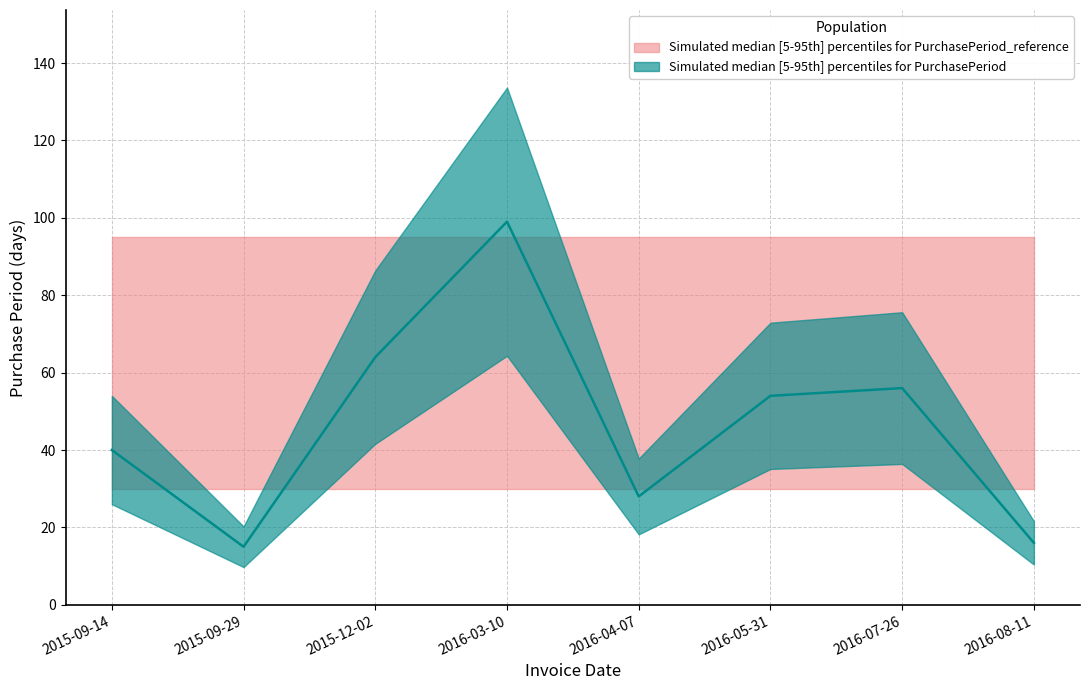

The value at 2016-04-07 is 28. True or false?

True